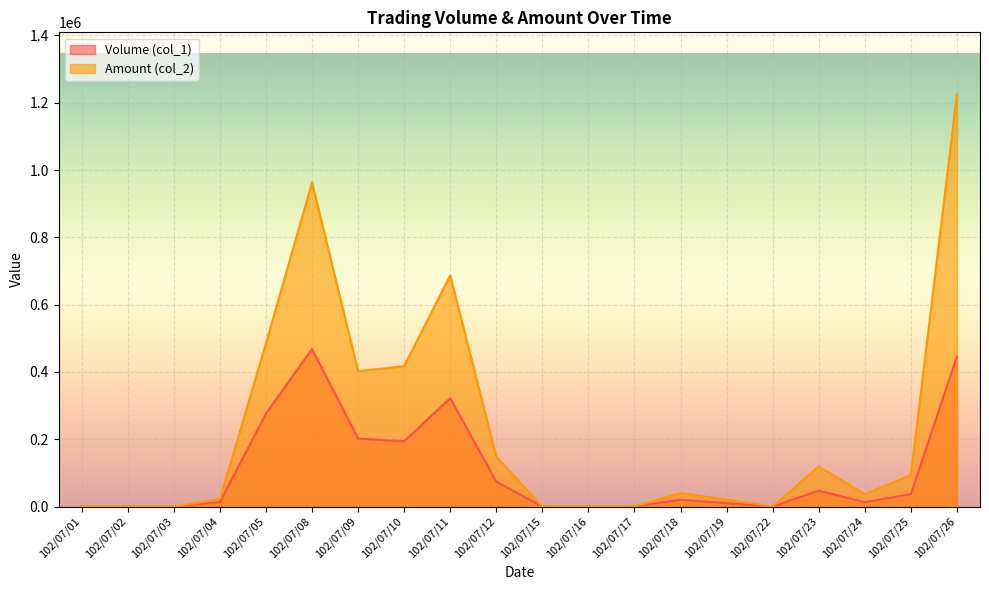

Reading left to right, extract all data points from this chart.

Volume (col_1): 102/07/01=0	102/07/02=0	102/07/03=0	102/07/04=13000	102/07/05=276000	102/07/08=468000	102/07/09=202000	102/07/10=194000	102/07/11=322000	102/07/12=74000	102/07/15=0	102/07/16=0	102/07/17=0	102/07/18=20000	102/07/19=10000	102/07/22=0	102/07/23=47000	102/07/24=13000	102/07/25=37000	102/07/26=446000
Amount (col_2): 102/07/01=0	102/07/02=0	102/07/03=0	102/07/04=21440	102/07/05=484870	102/07/08=963500	102/07/09=402030	102/07/10=417010	102/07/11=687050	102/07/12=147870	102/07/15=0	102/07/16=0	102/07/17=0	102/07/18=40000	102/07/19=20600	102/07/22=0	102/07/23=119140	102/07/24=36790	102/07/25=93560	102/07/26=1225500